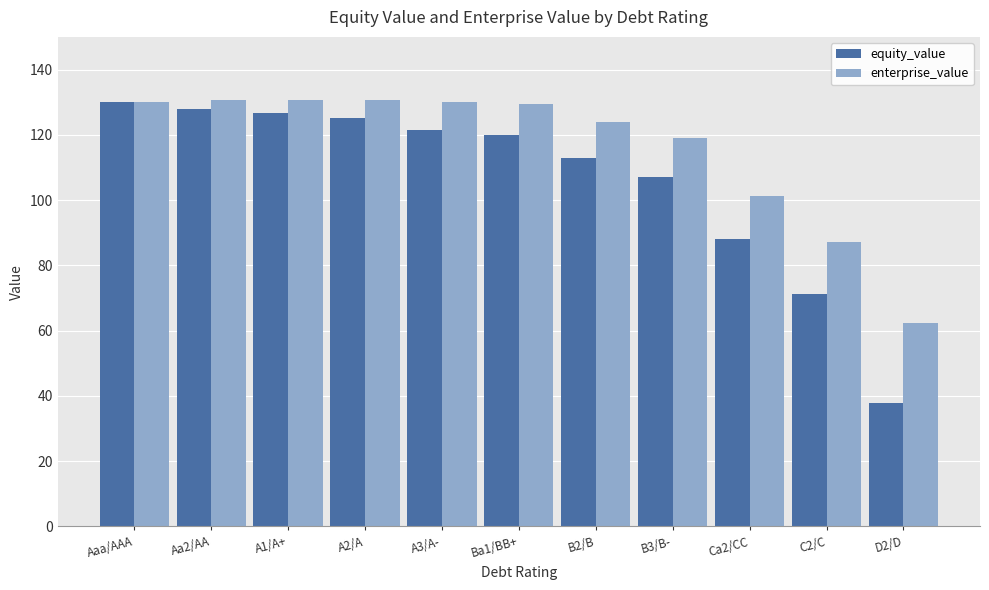

What is the maximum value for enterprise_value?

130.7